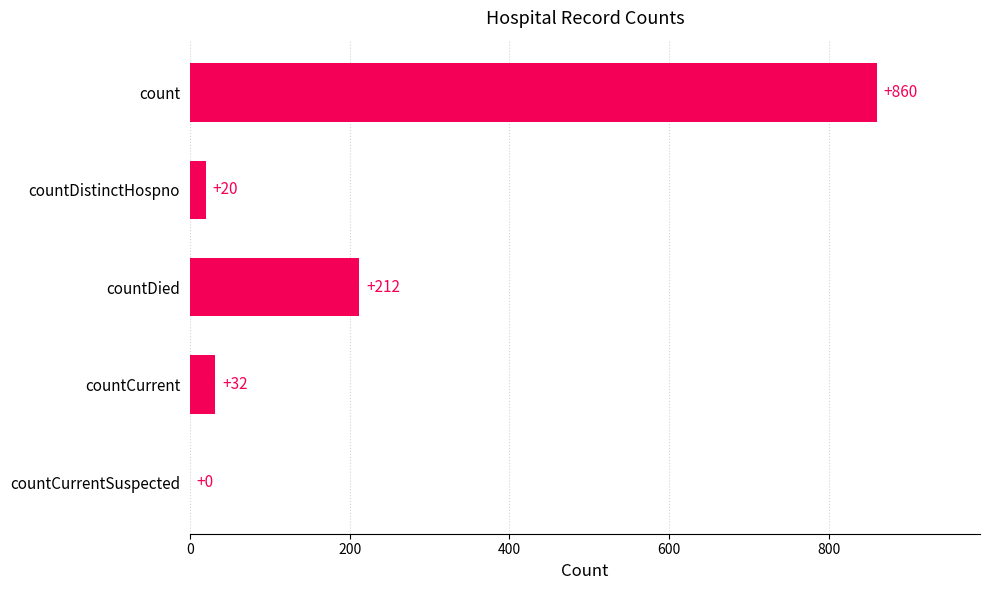

What is the maximum value shown in the chart?

860